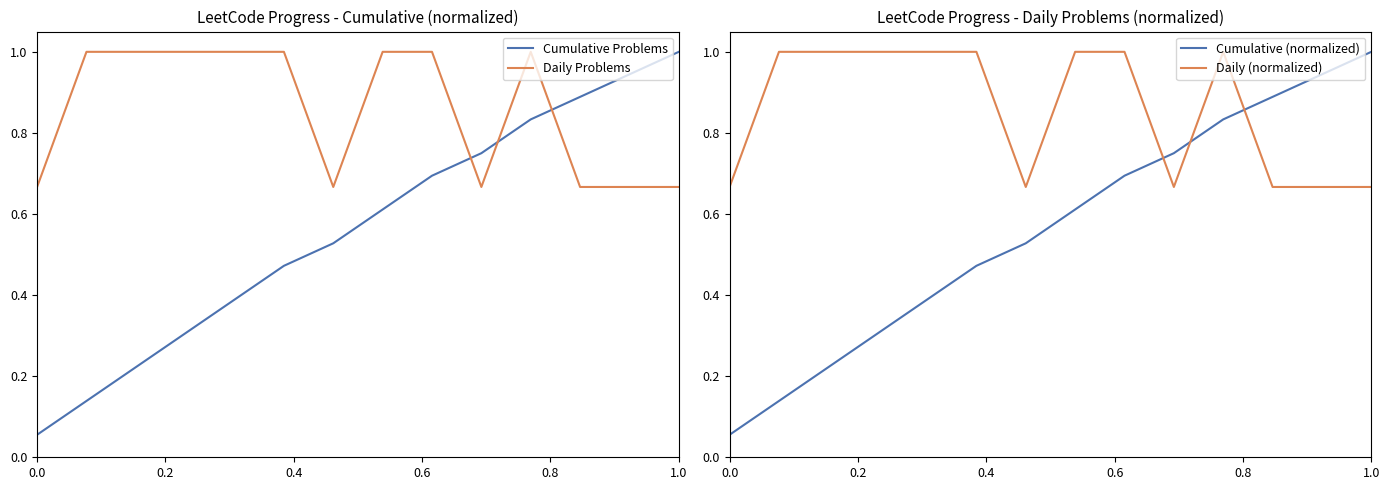

Which series has the widest spread of values?

Cumulative Problems